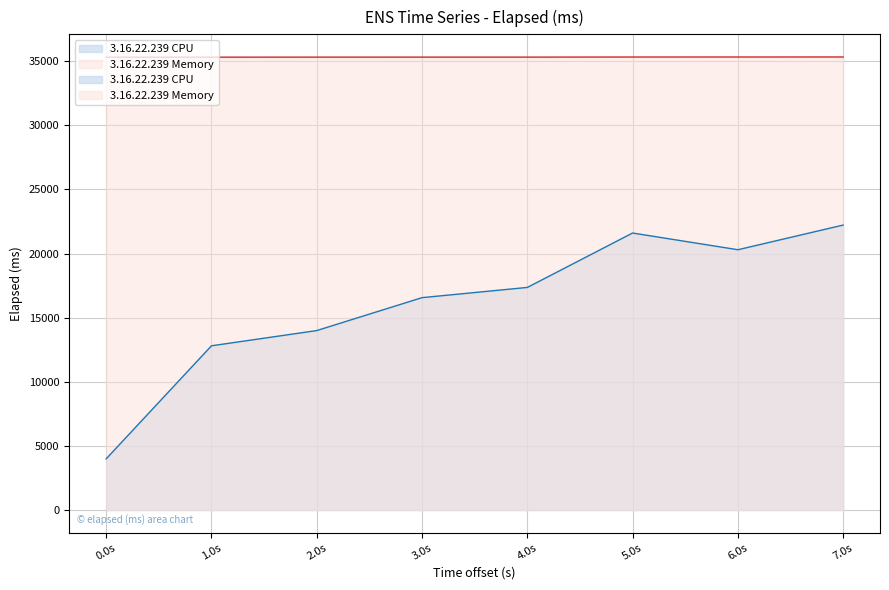

True or false: 3.16.22.239 Memory and 3.16.22.239 CPU intersect in this chart.

False